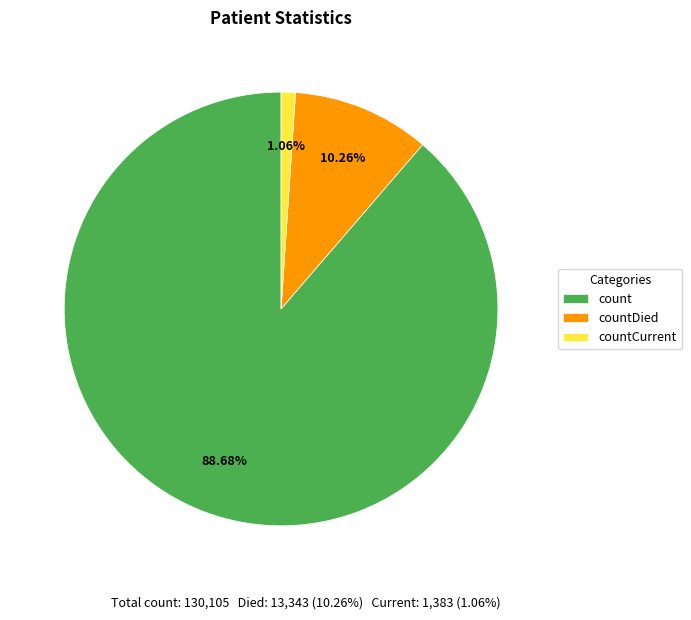

Is the sum of countCurrent and count greater than half?

Yes